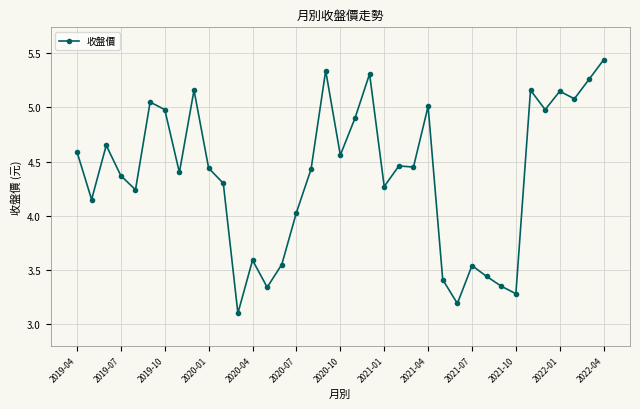

How many data points are above 4?

27